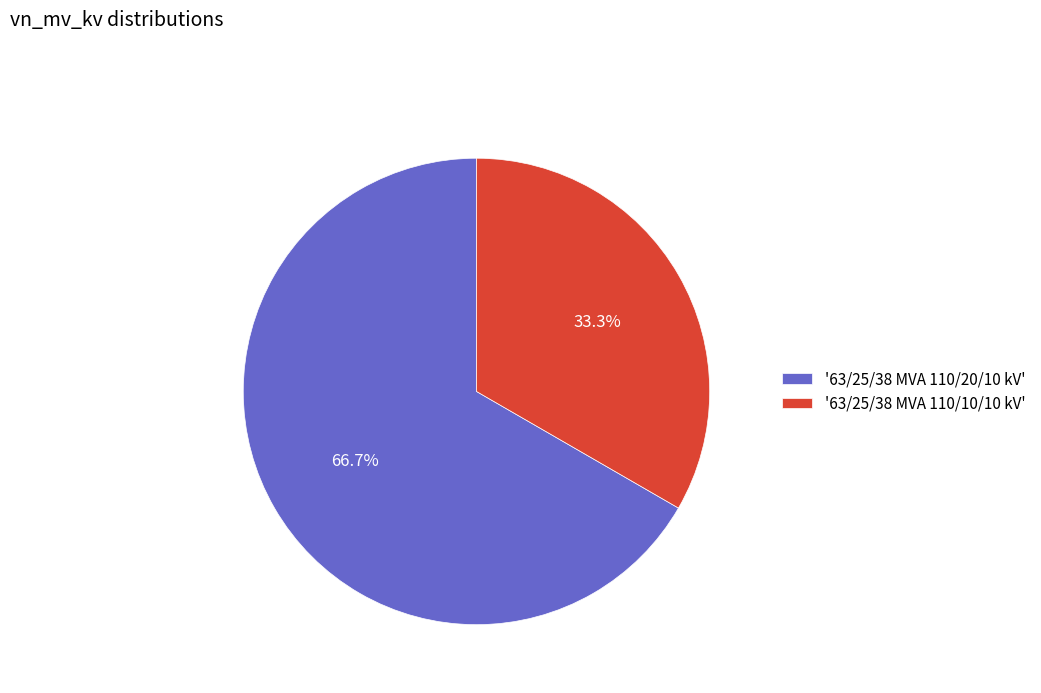

Between '63/25/38 MVA 110/10/10 kV' and '63/25/38 MVA 110/20/10 kV', which is larger?

'63/25/38 MVA 110/20/10 kV'